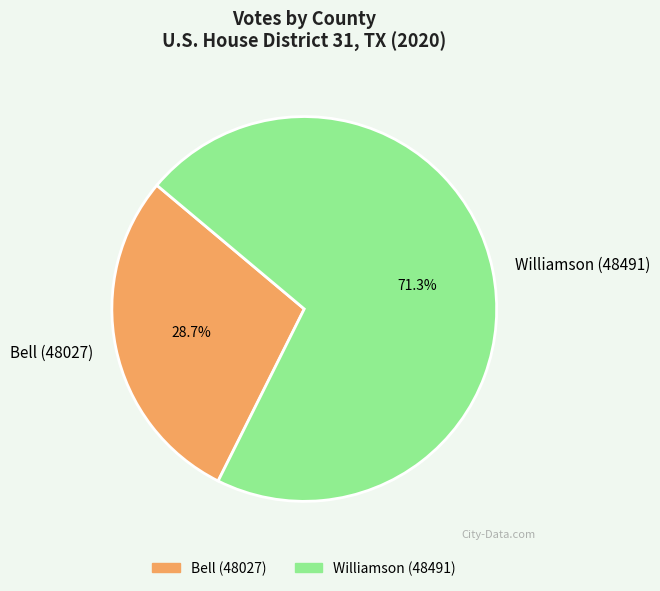

To the nearest percent, what is the difference between the largest and smallest slice percentages?

43%